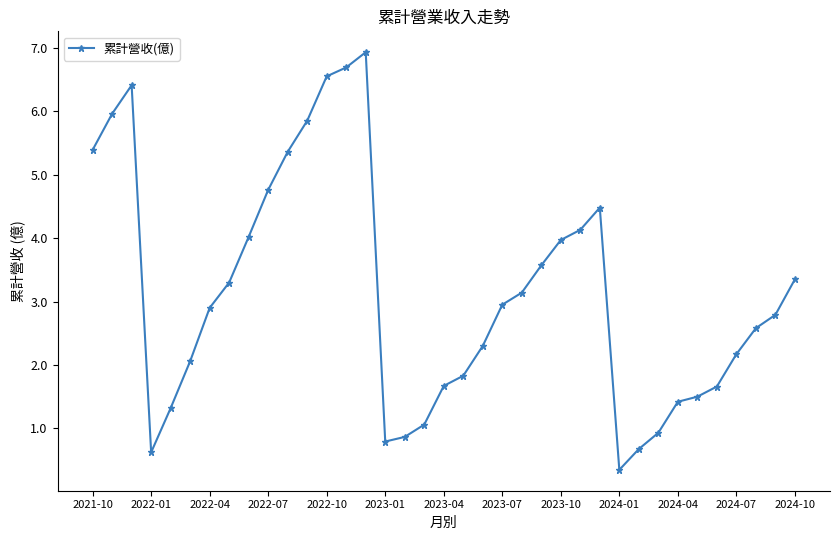

How many interior local valleys (lower than both neighbors) does the data have?

3